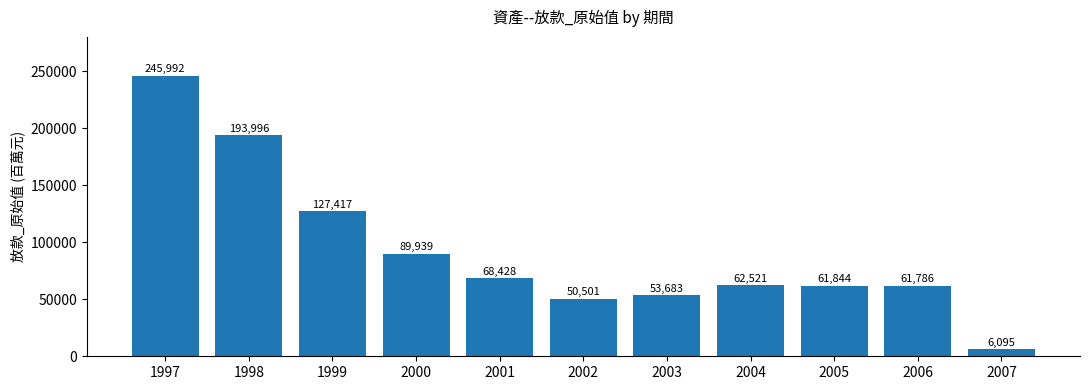

List the labels in order of value, smallest first.

2007, 2002, 2003, 2006, 2005, 2004, 2001, 2000, 1999, 1998, 1997